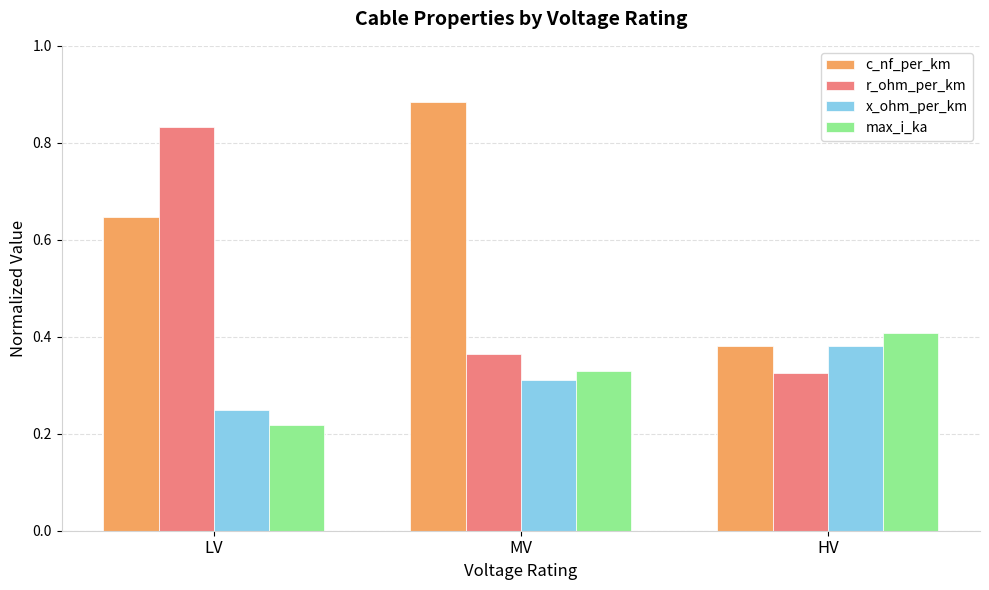

What is the label of the 3rd bar from the right?

LV